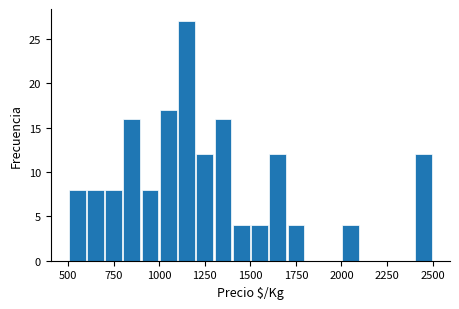

Around what value on the x-axis is the tallest bar? Give the approximate position of its centre, as read against the axis.

1150